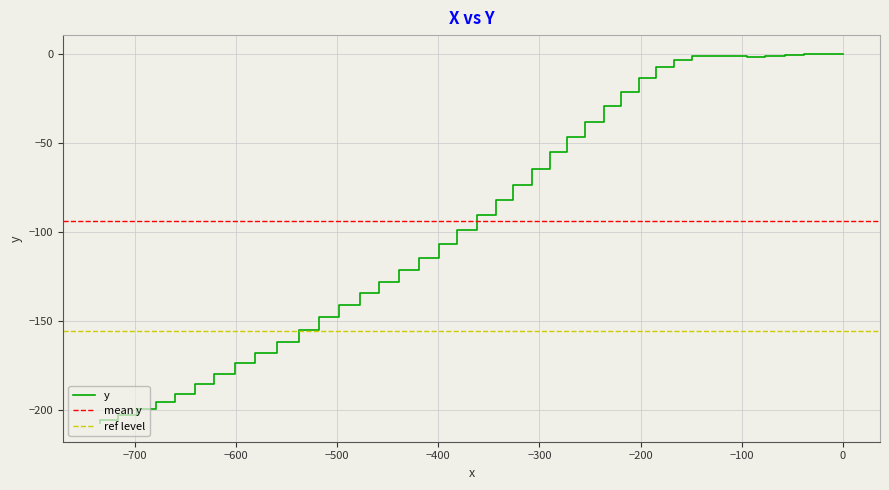

True or false: the data shows -0.7 at −200.

False